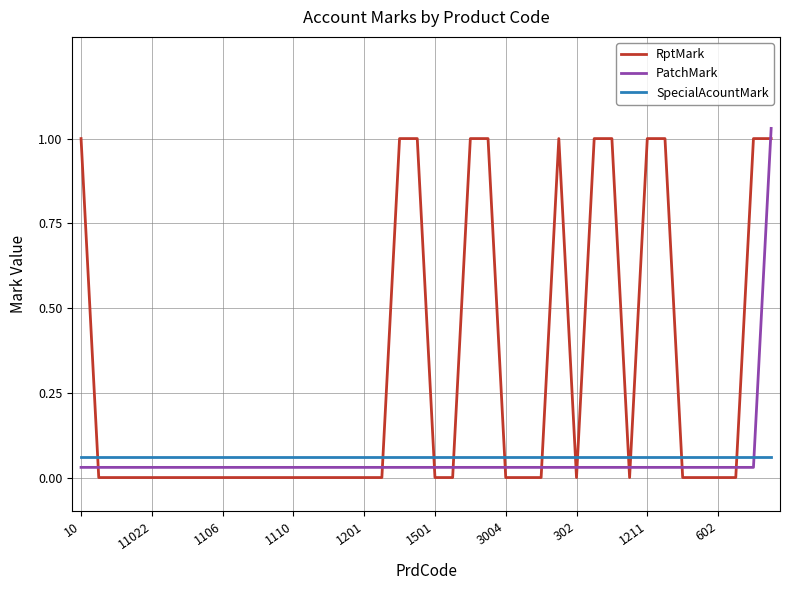

How many RptMark values are between 0 and 1?

40